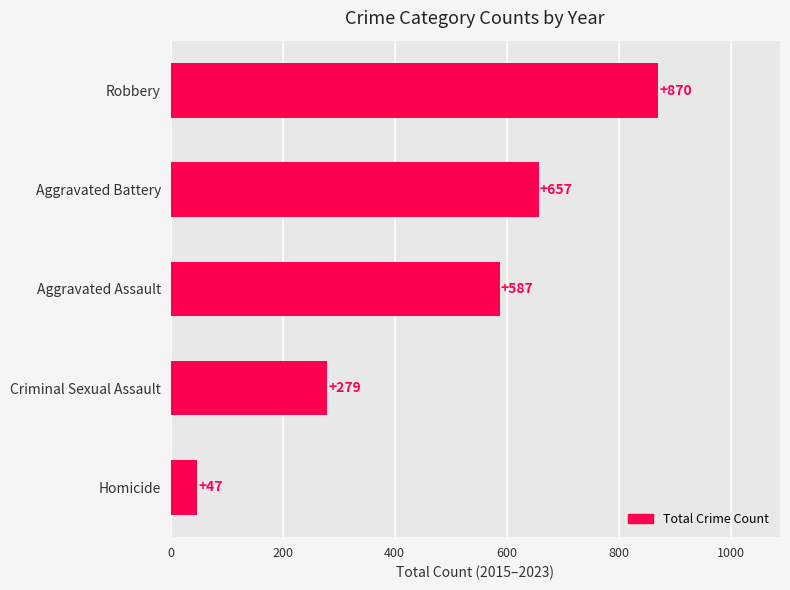

Reading bottom to top, extract all data points from this chart.

47	279	587	657	870